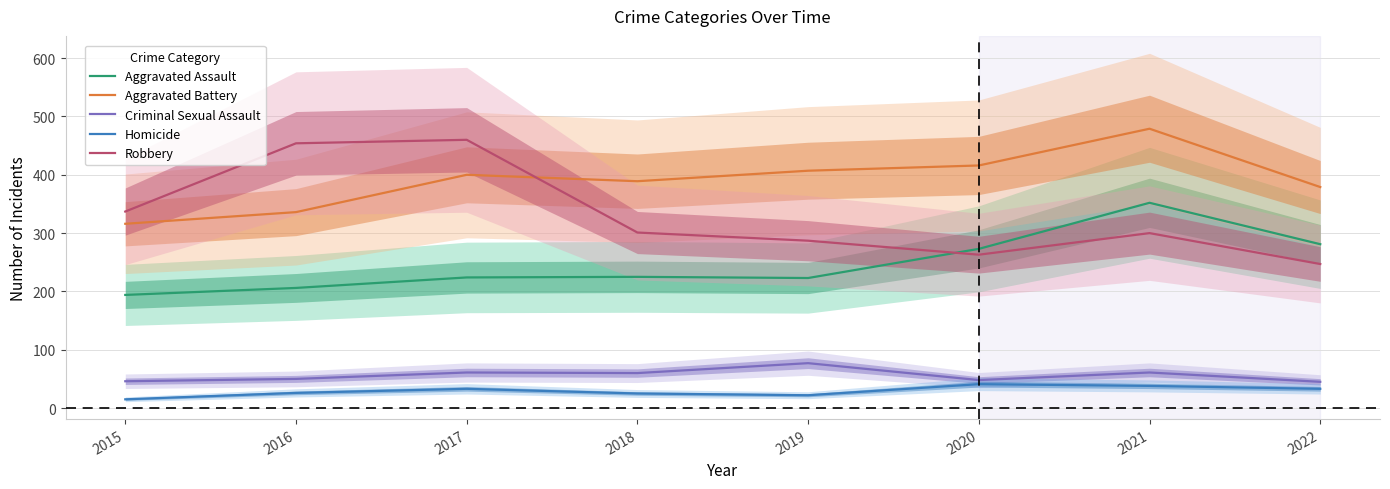

List the series in order of their peak value, highest first.

Aggravated Battery, Robbery, Aggravated Assault, Criminal Sexual Assault, Homicide